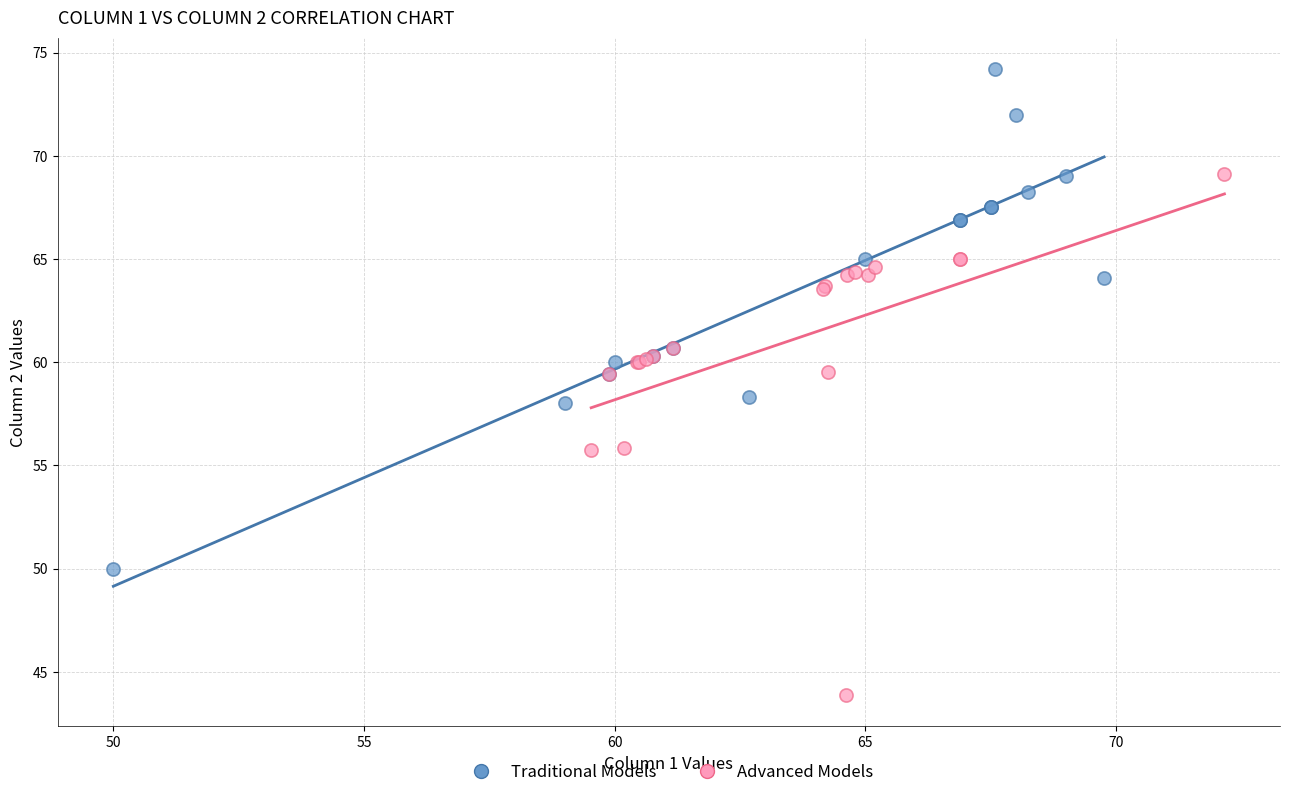

Which series reaches the maximum Y coordinate?

Traditional Models